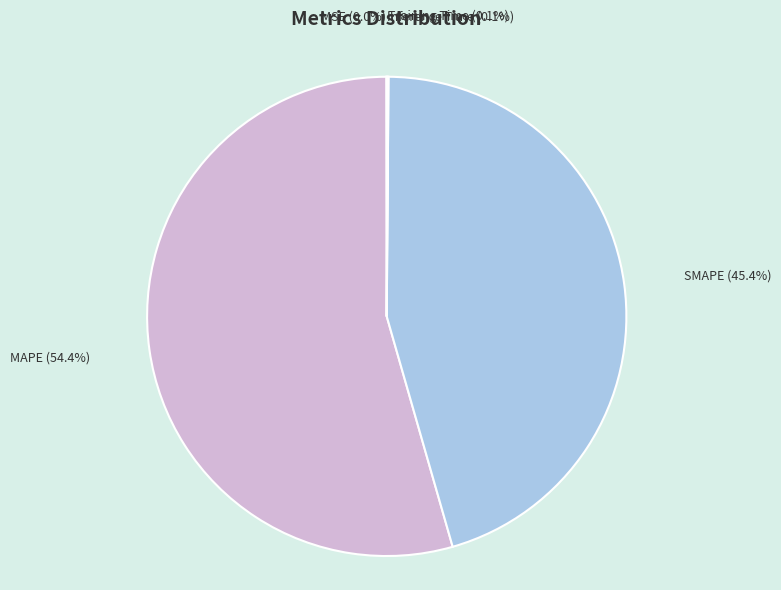

Which slice is the largest?

MAPE